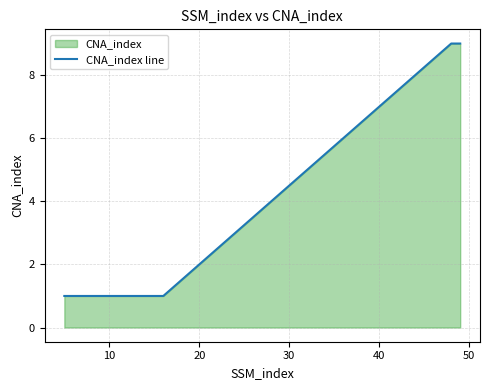

What is the difference between the second highest and minimum values?

8